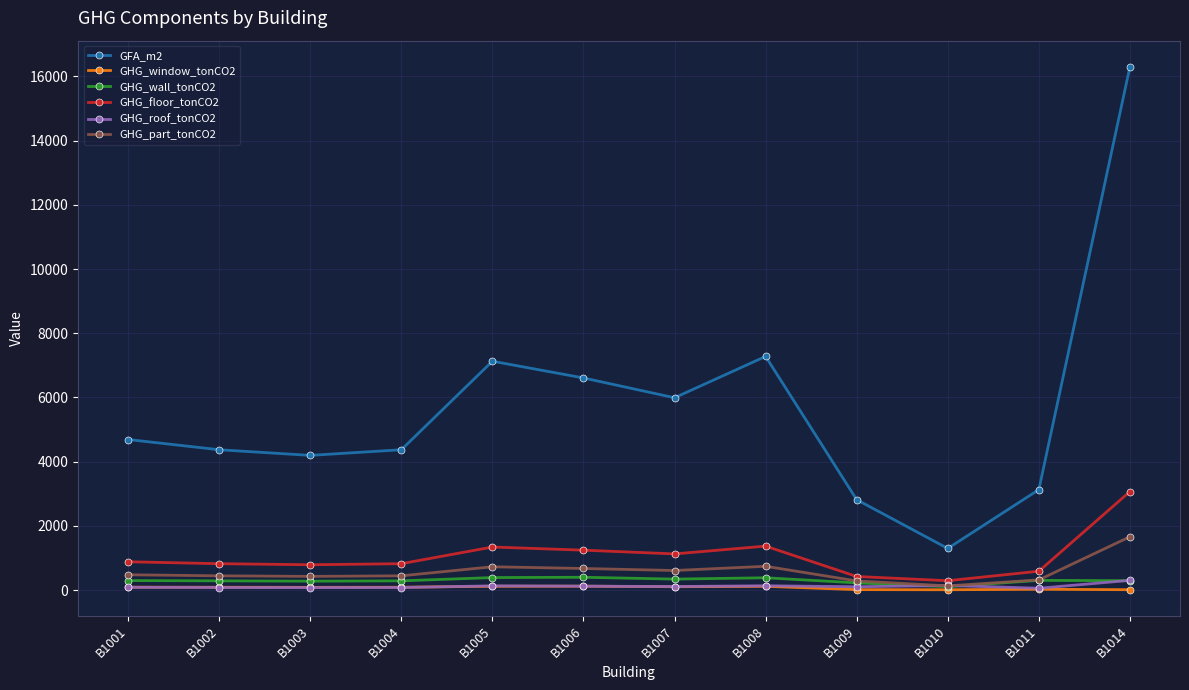

True or false: GFA_m2 and GHG_wall_tonCO2 cross at least once.

False